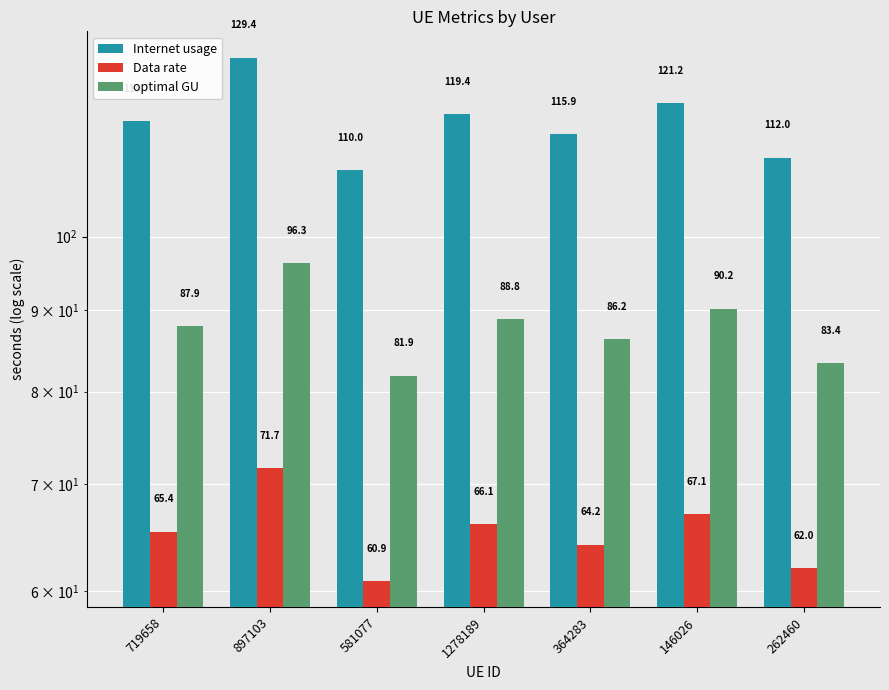

Where does the Data rate series first go above 65?

719658